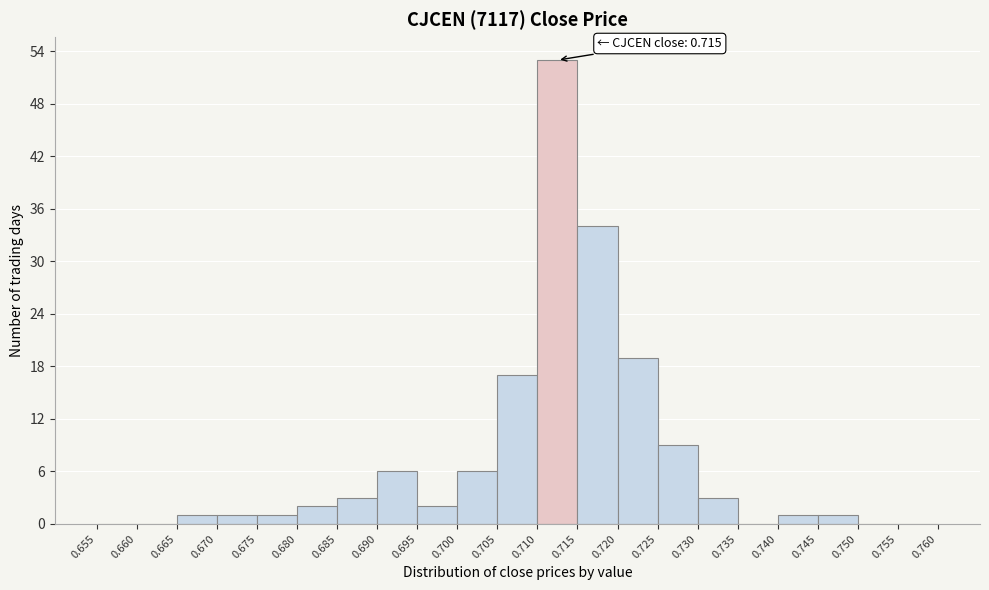

Which range on the x-axis has the tallest bar?

0.710 to 0.715